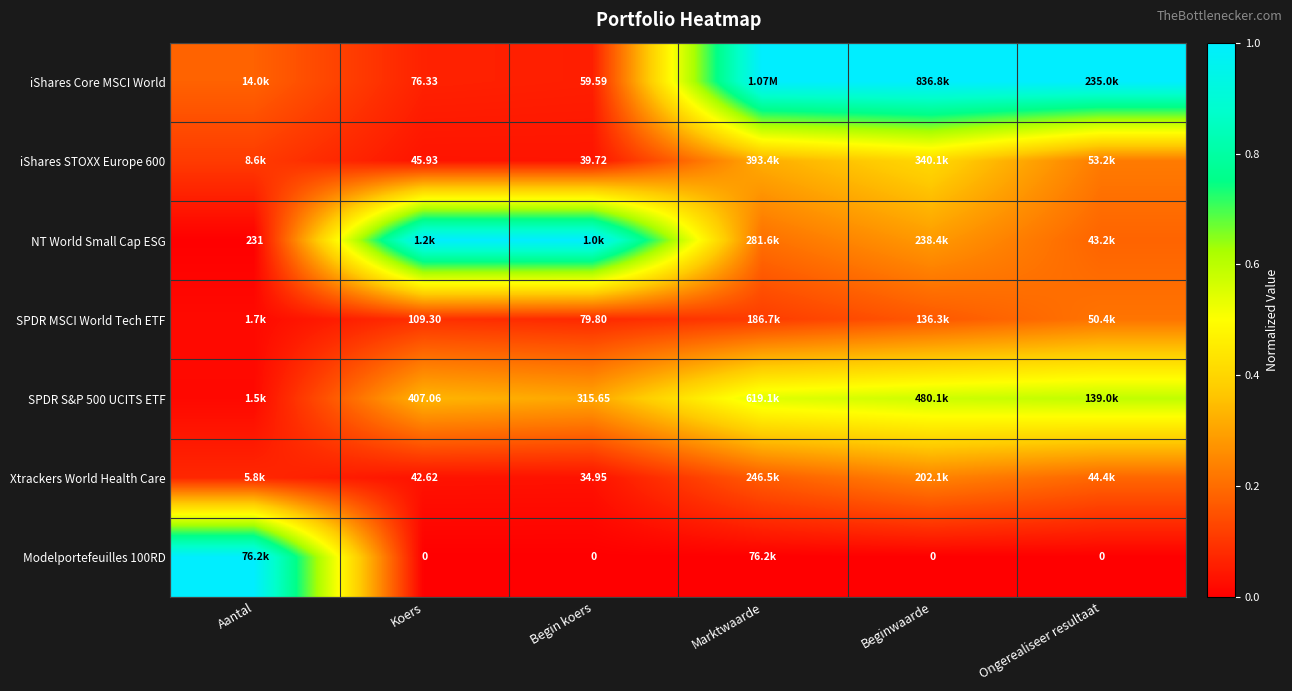

Is the value of Xtrackers World Health Care at Begin koers greater than the value of iShares STOXX Europe 600 at Begin koers?

No